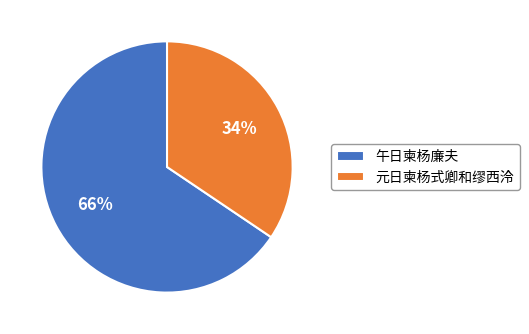

Do 元日柬杨式卿和缪西泠 and 午日柬杨廉夫 together represent more than half of the pie?

Yes